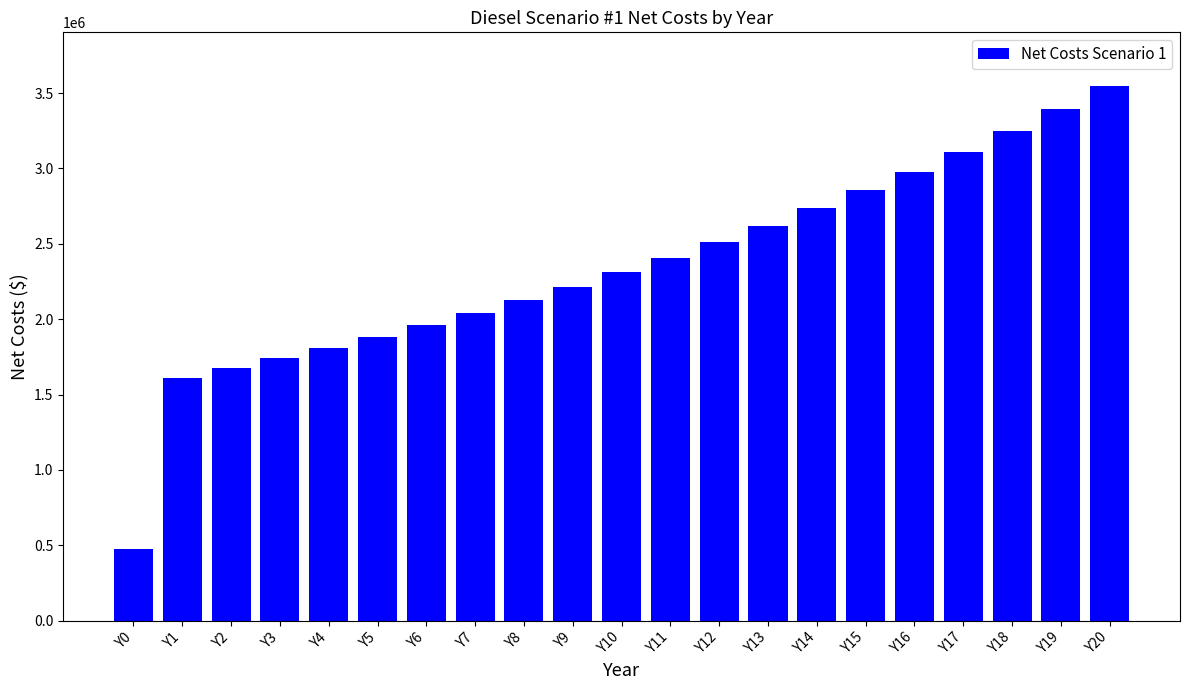

How many values exceed 2310053?

11